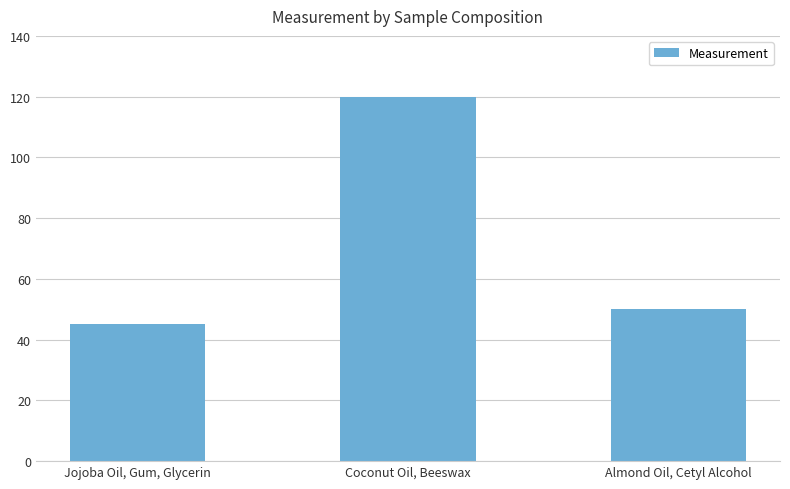

What is the smallest value displayed?

45